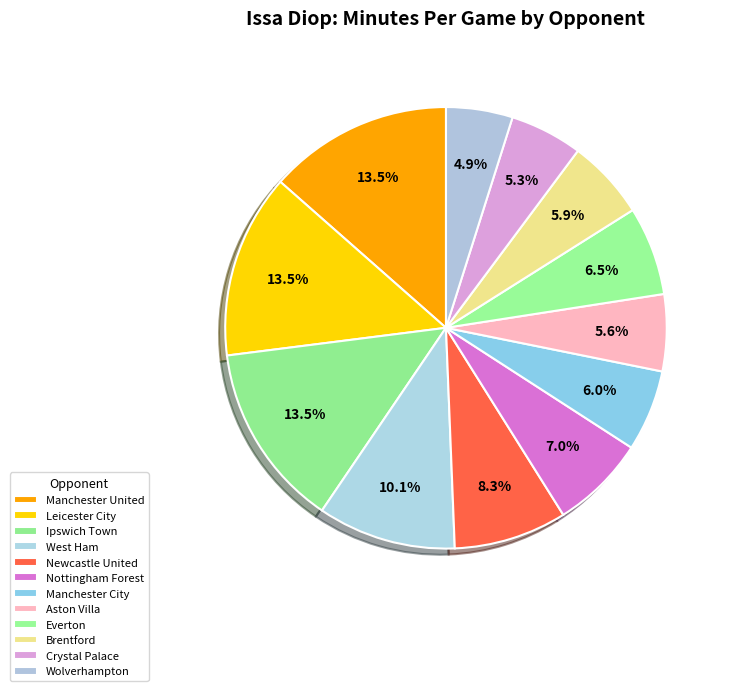

Which slice is the smallest?

Wolverhampton